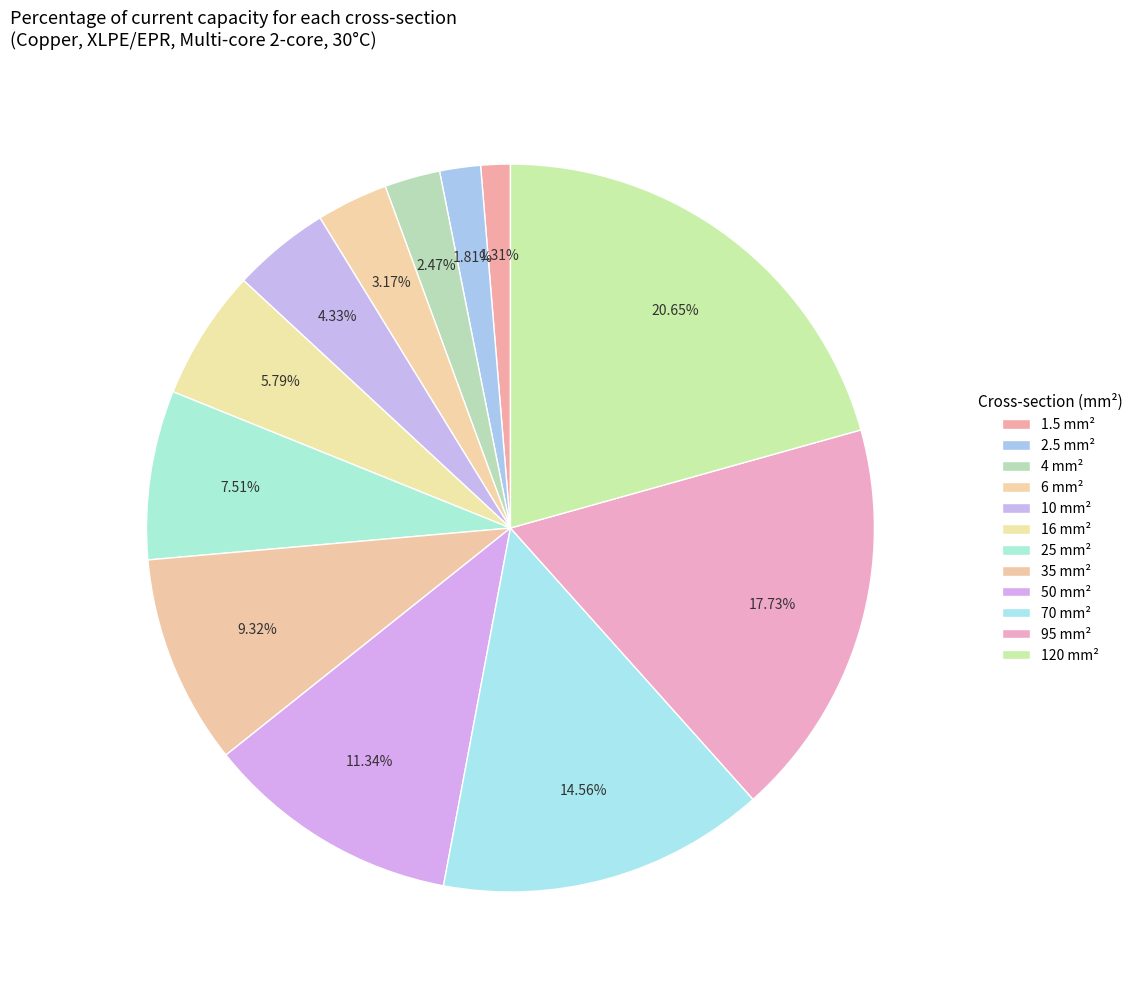

How many slices are in this pie chart?

12